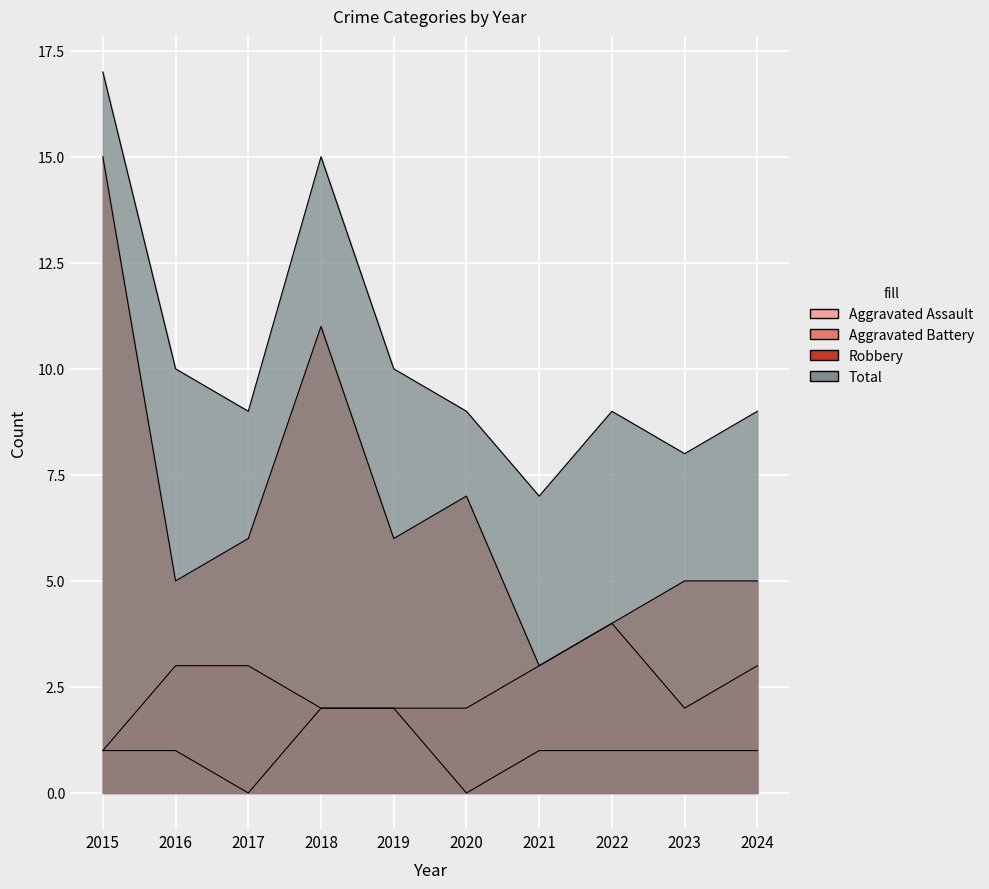

What is the difference between the Aggravated Assault values at 2020 and 2024?

1